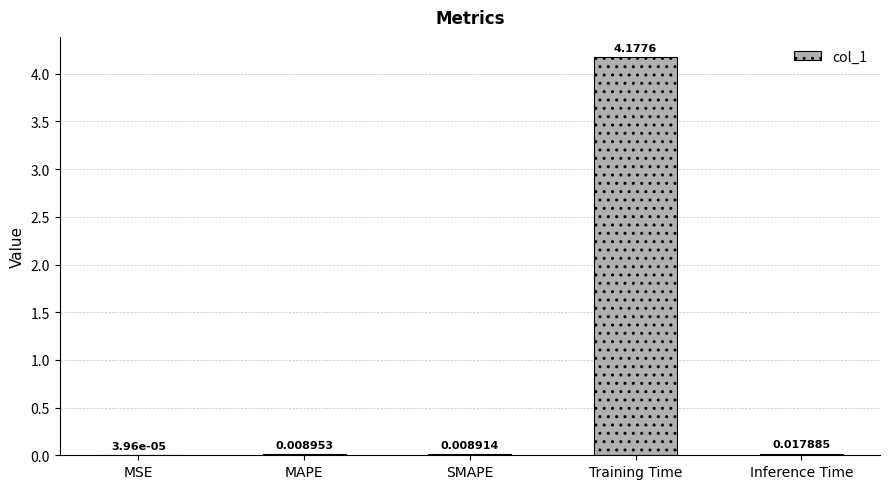

At which label is the value closest to 2?

Inference Time